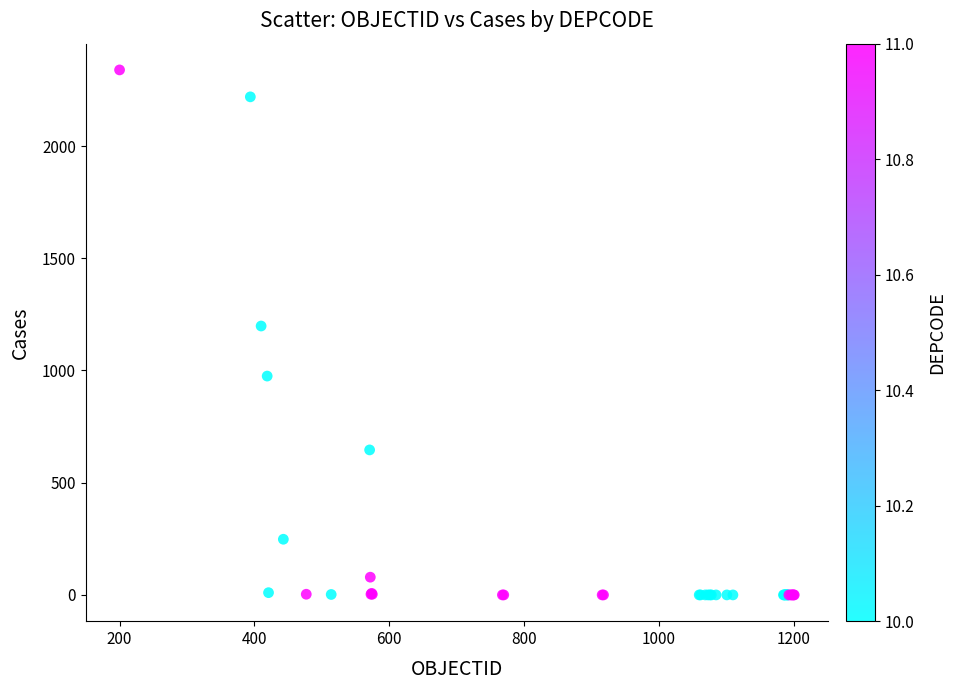

What Y value in the scatter plot is closest to 1169?

1198